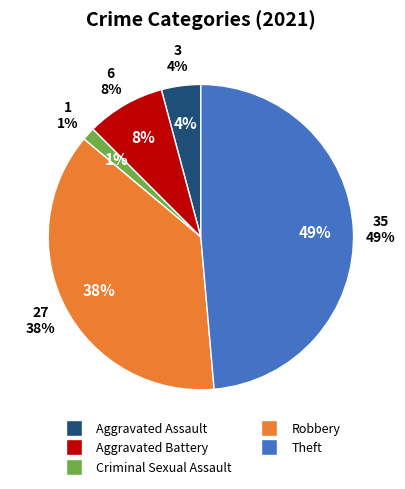

Rank the categories by value from highest to lowest.

Theft, Robbery, Aggravated Battery, Aggravated Assault, Criminal Sexual Assault